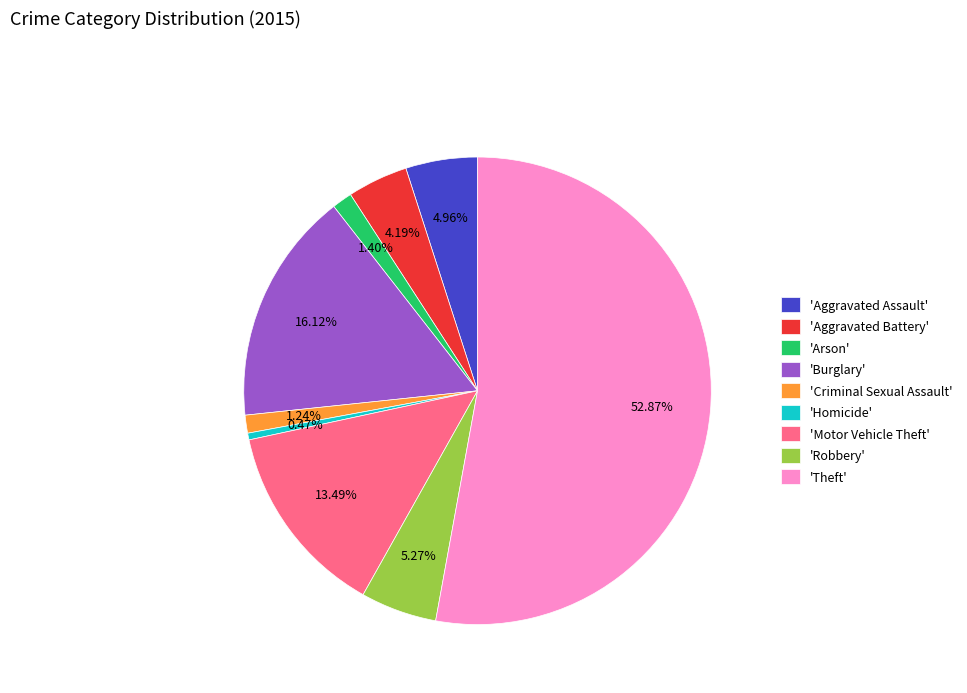

Is the sum of 'Burglary' and 'Motor Vehicle Theft' greater than half?

No